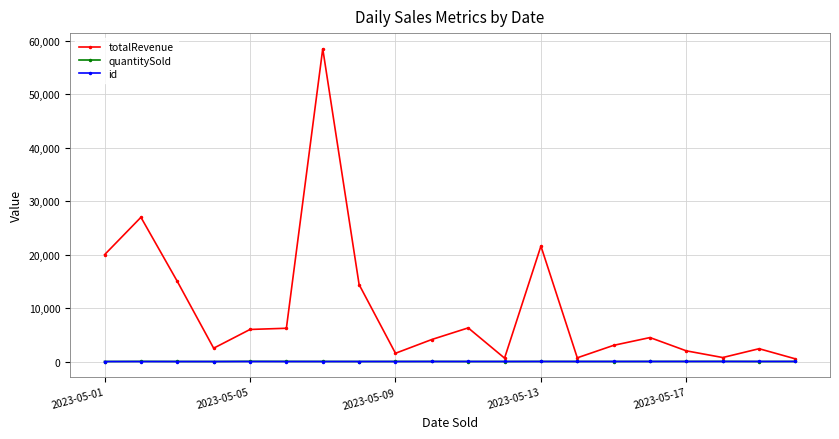

What is the greatest value displayed?

58485.0